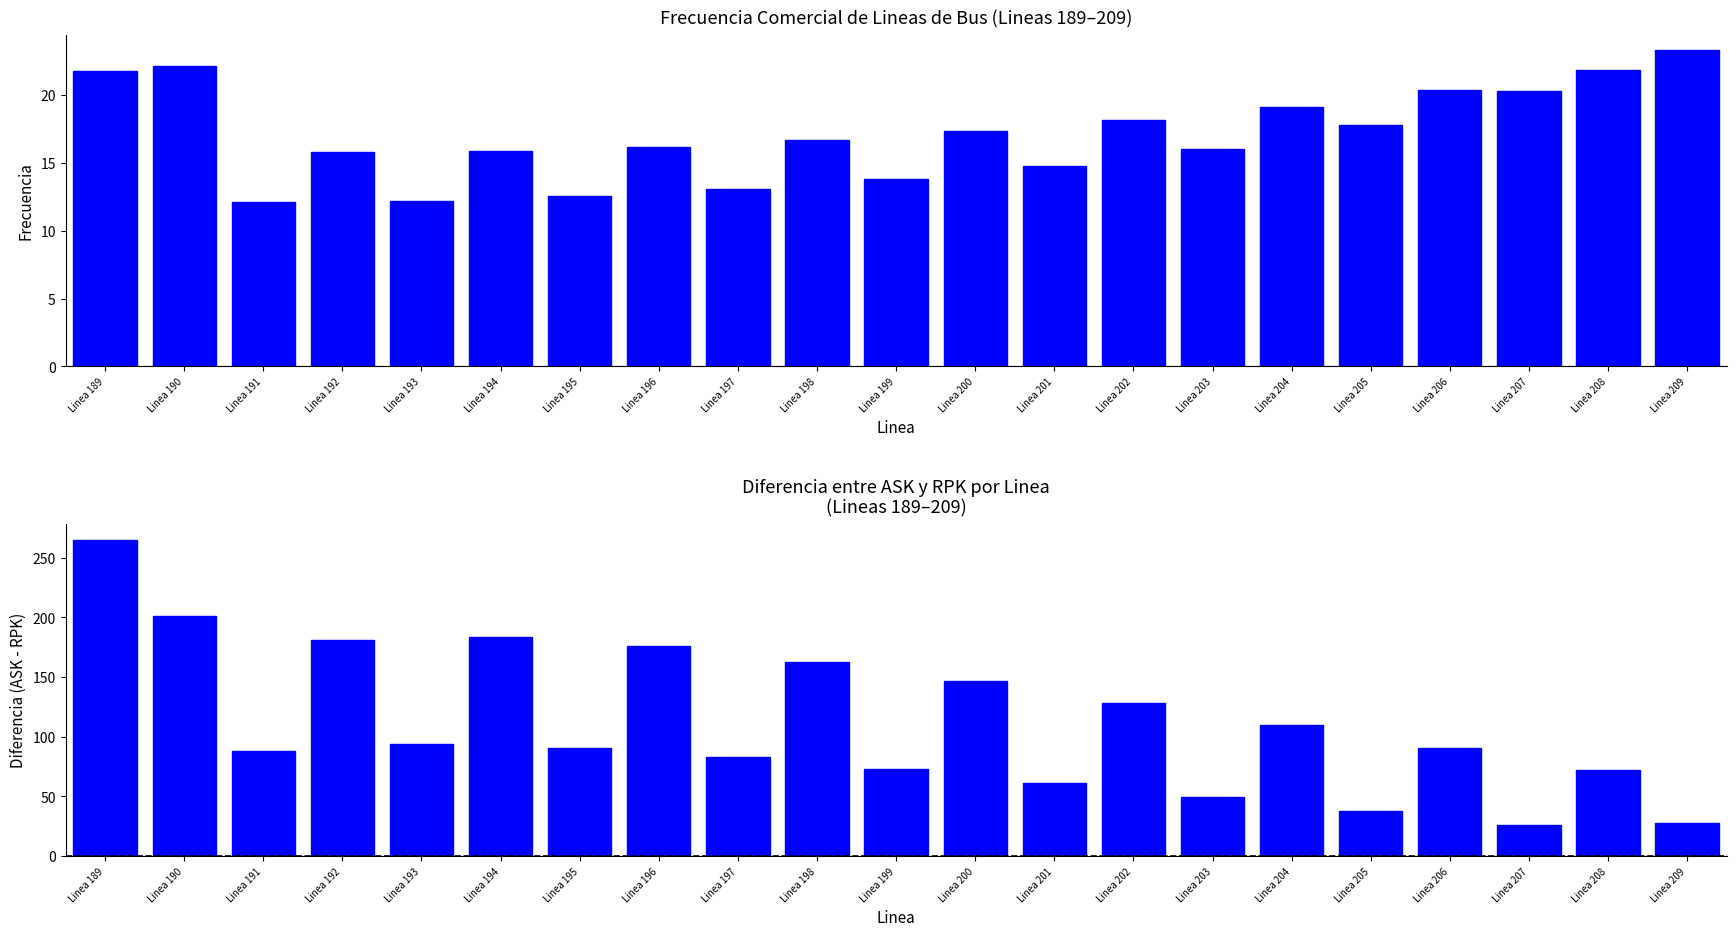

Count the number of categories in the chart.

21